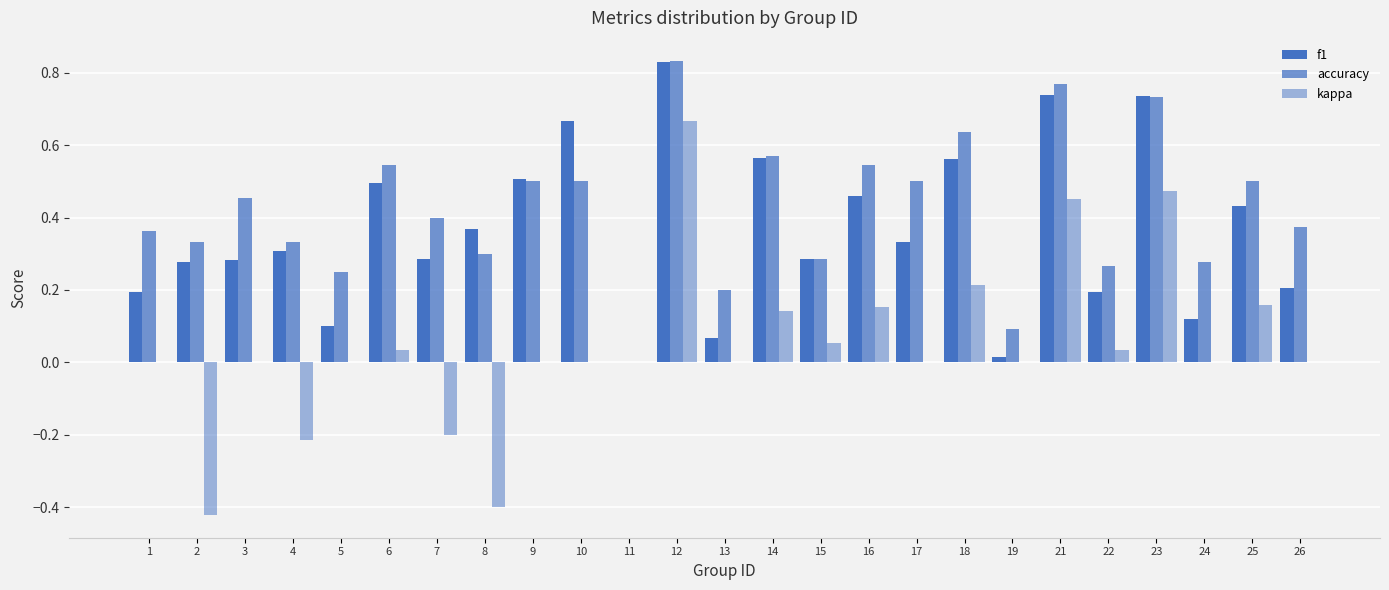

What is the difference between the second highest and second lowest values in the f1 series?

0.7